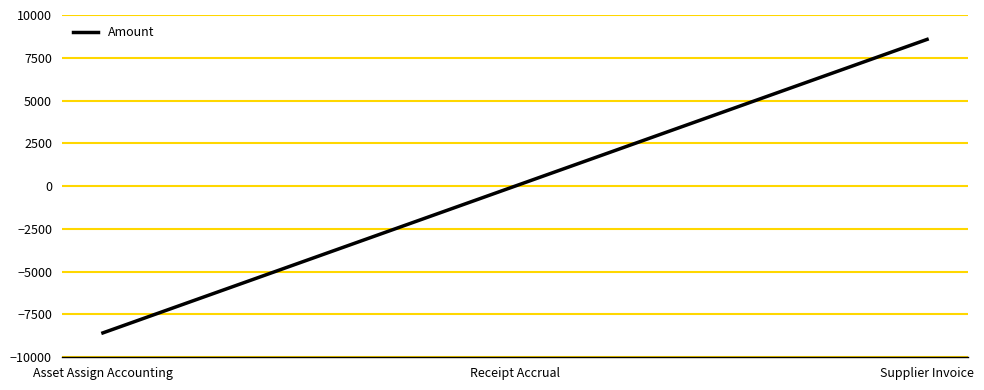

What is the maximum value shown in the chart?

8574.3